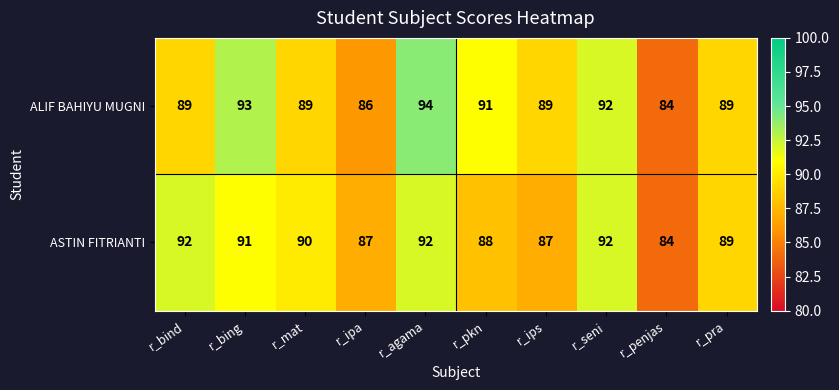

How many series are shown in this chart?

2